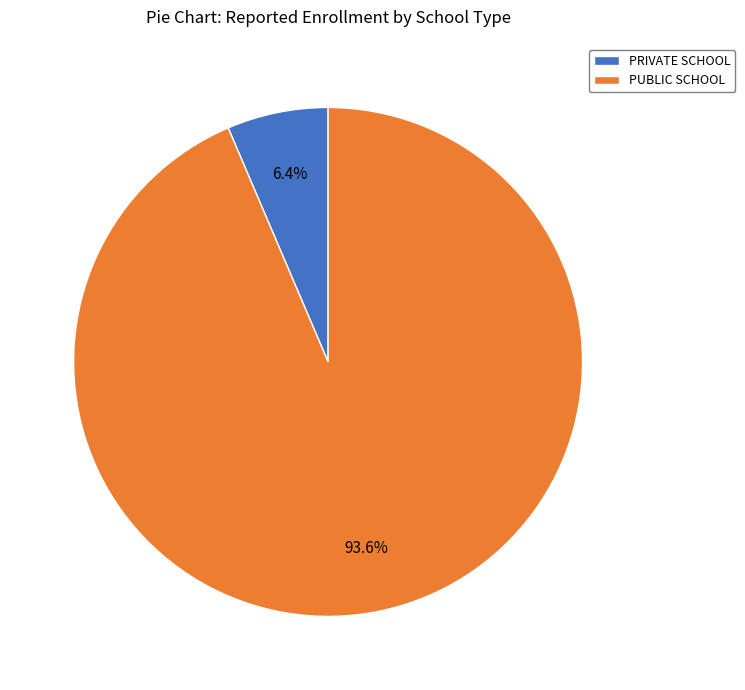

The PRIVATE SCHOOL slice represents 1% of the pie. True or false?

False